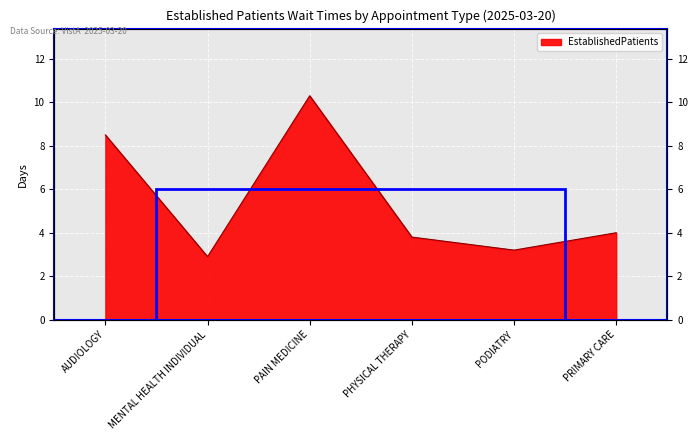

Read the value at PODIATRY.

3.2